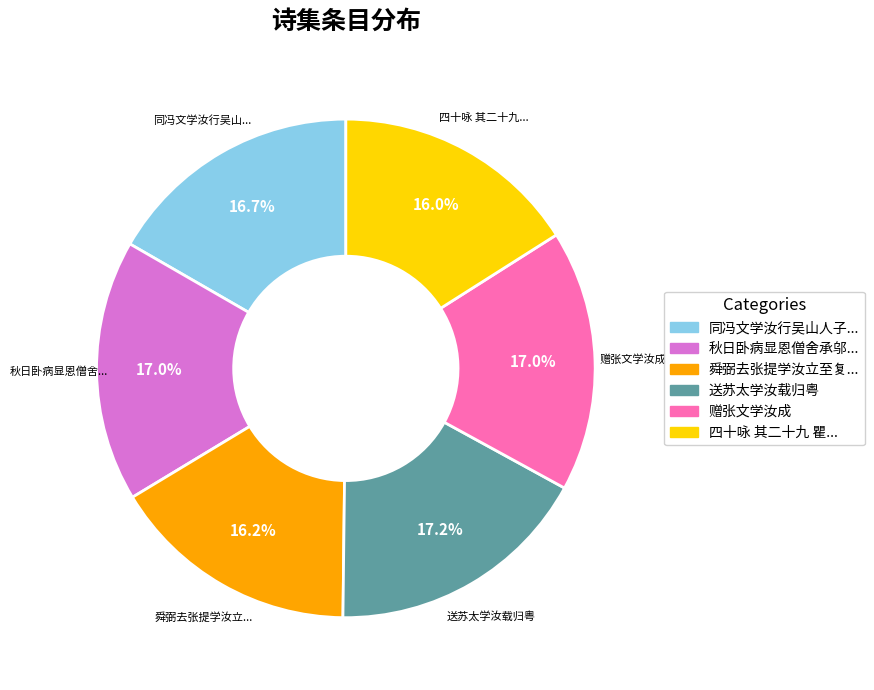

Does any single category account for the majority?

No